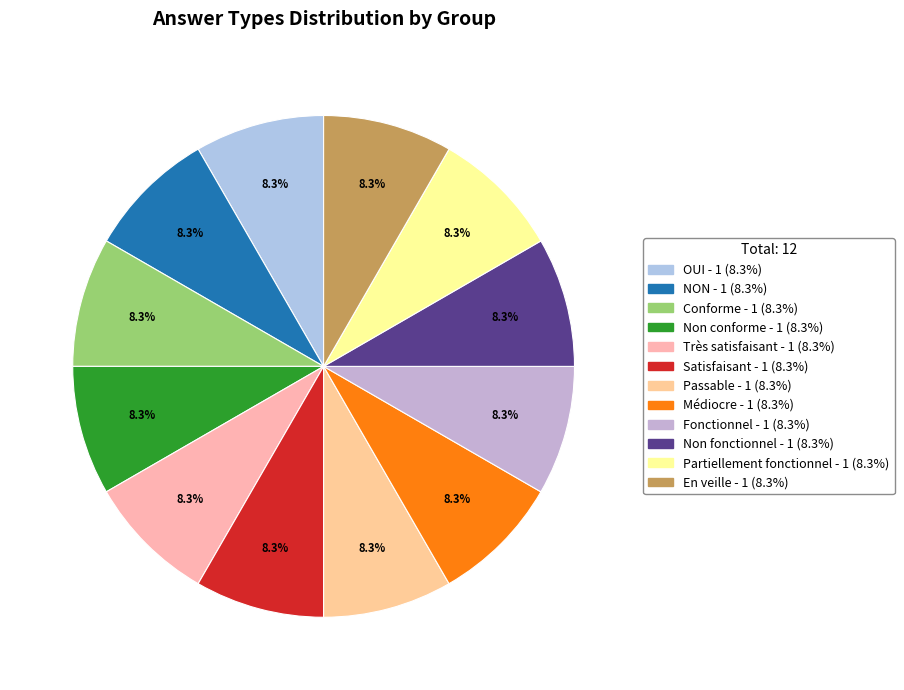

The OUI slice represents 7% of the pie. True or false?

False